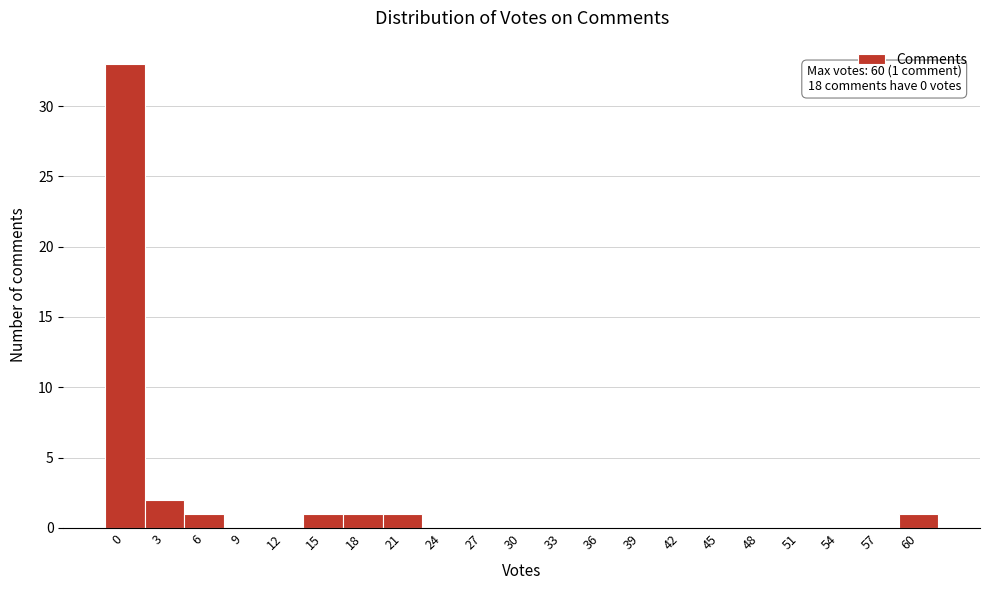

Reading right to left, what are all the values shown in this chart?

60=1	57=0	54=0	51=0	48=0	45=0	42=0	39=0	36=0	33=0	30=0	27=0	24=0	21=1	18=1	15=1	12=0	9=0	6=1	3=2	0=33